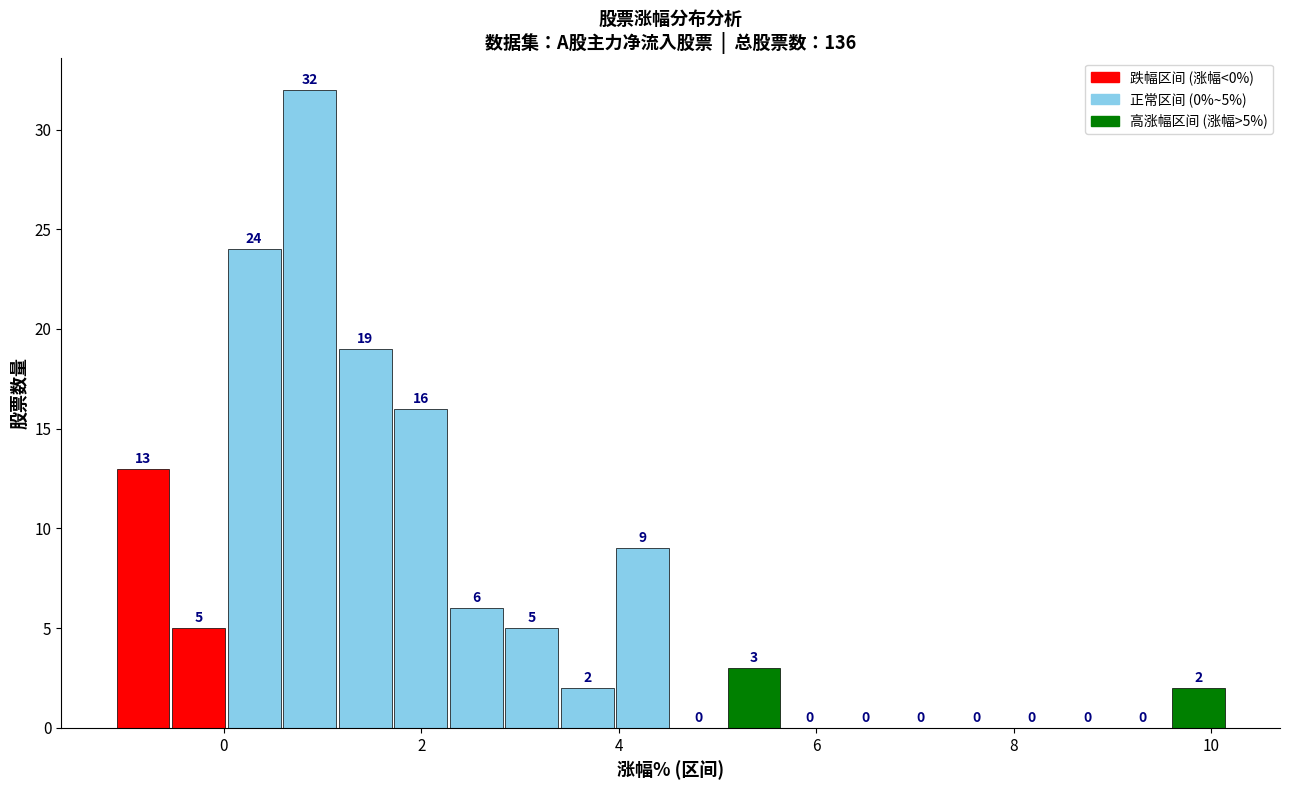

Read against the x-axis, roughly where is the centre of the tallest bar?

0.8